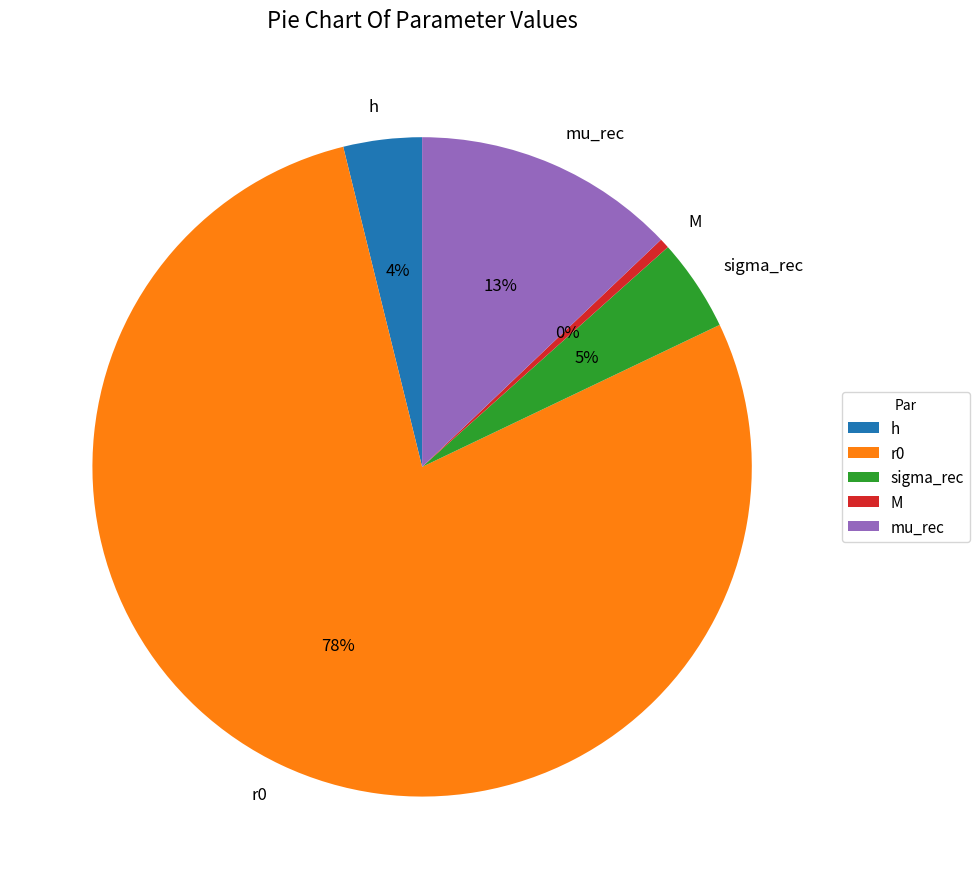

Combined, do r0 and sigma_rec account for over 50%?

Yes